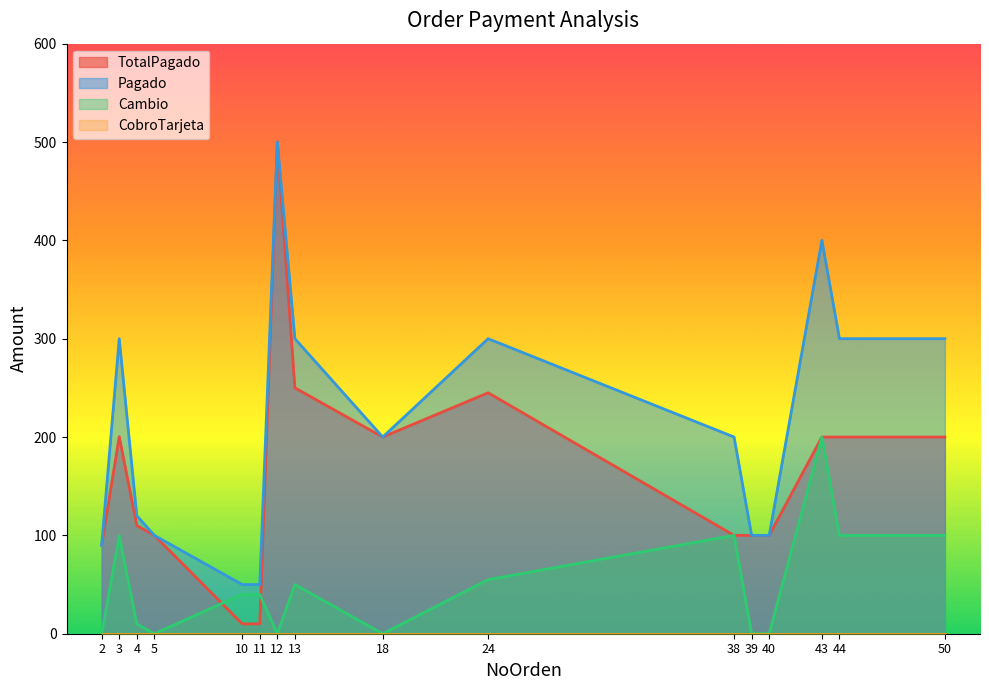

True or false: Cambio has a value of 157.0 at 44.

False